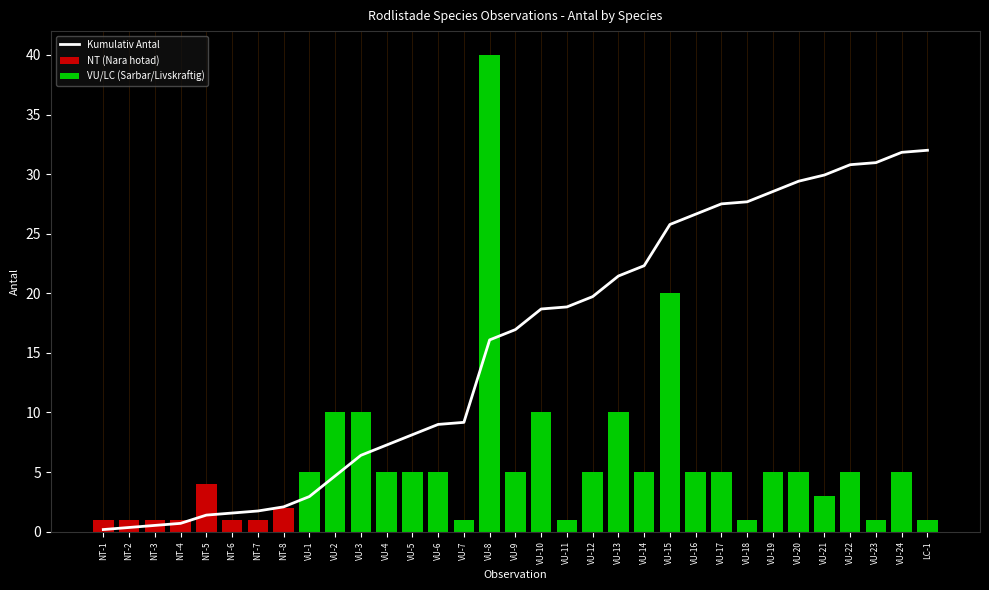

Between NT-5 and NT-2, which is larger?

NT-5